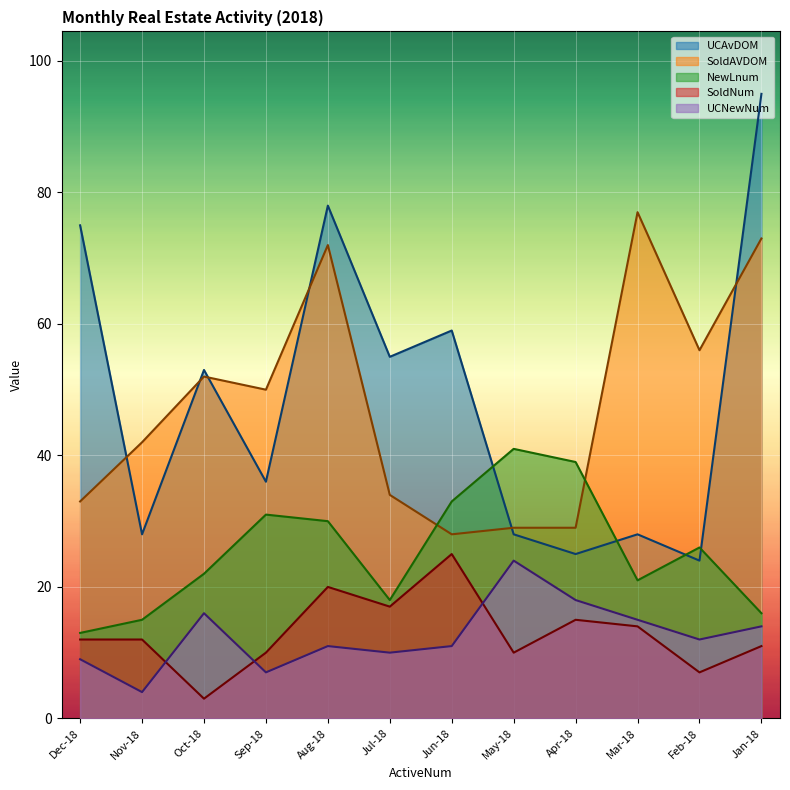

List the labels in order of UCAvDOM value, largest first.

Jan-18, Aug-18, Dec-18, Jun-18, Jul-18, Oct-18, Sep-18, Nov-18, May-18, Mar-18, Apr-18, Feb-18